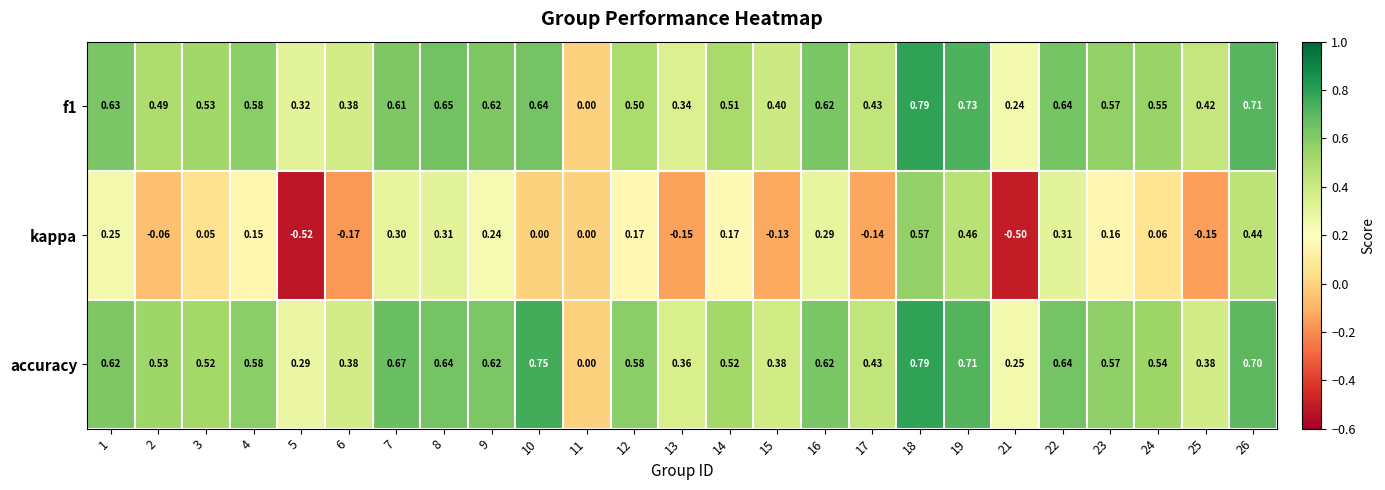

Which series has the largest total across all categories?

accuracy